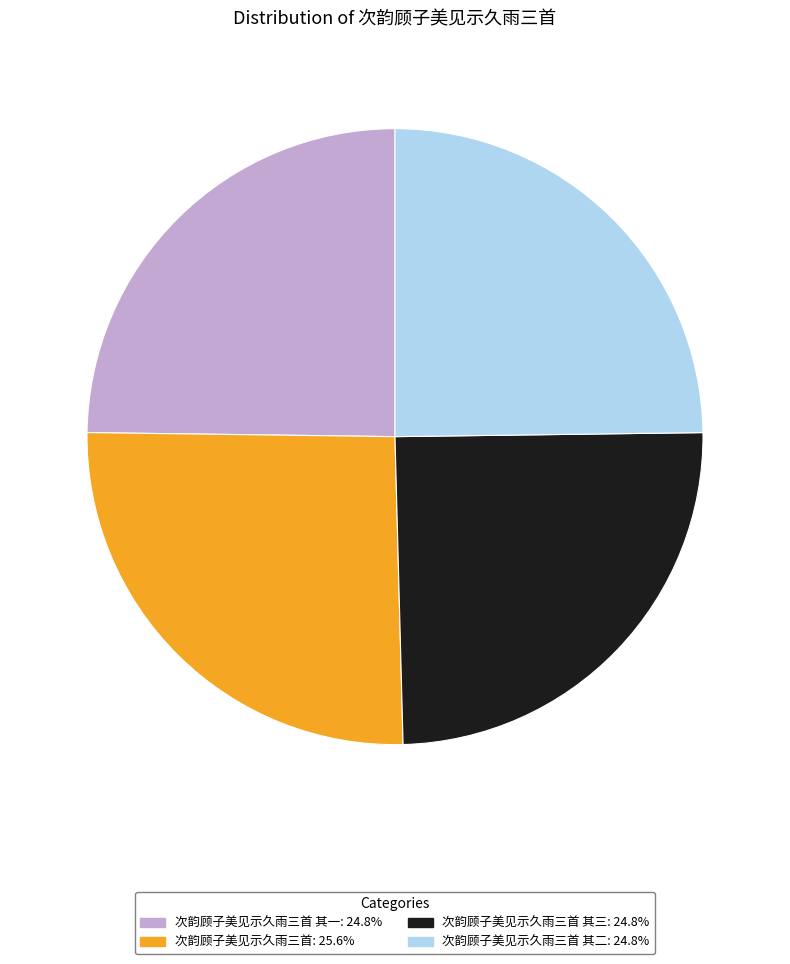

Is the sum of 次韵顾子美见示久雨三首: 25.6% and 次韵顾子美见示久雨三首 其三: 24.8% greater than half?

Yes